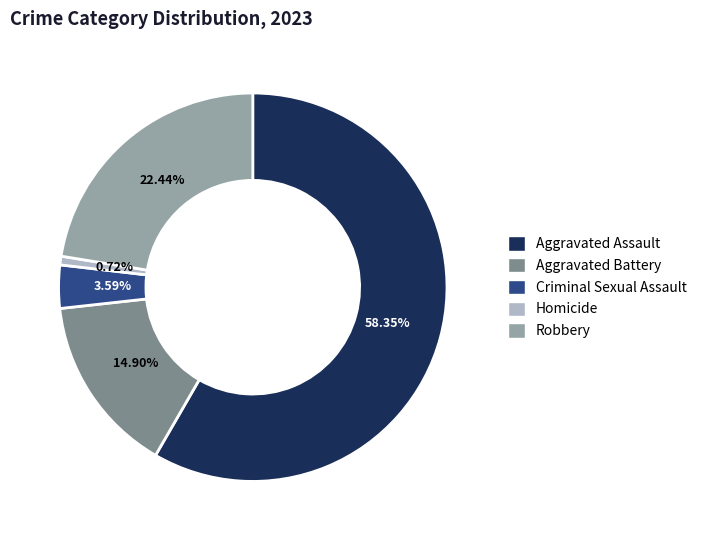

Does any single category account for the majority?

Yes